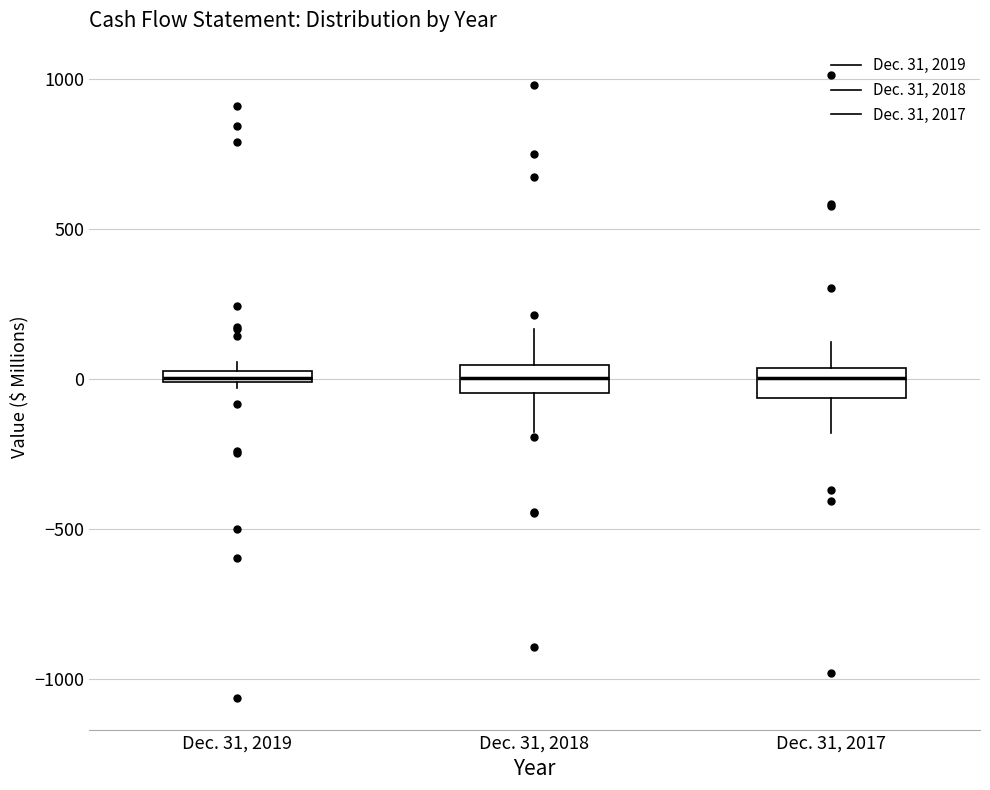

Where does the upper whisker of the box for Dec. 31, 2017 end on the y-axis? The values are not printed on the chart, so give them approximately, as read against the axis.

100